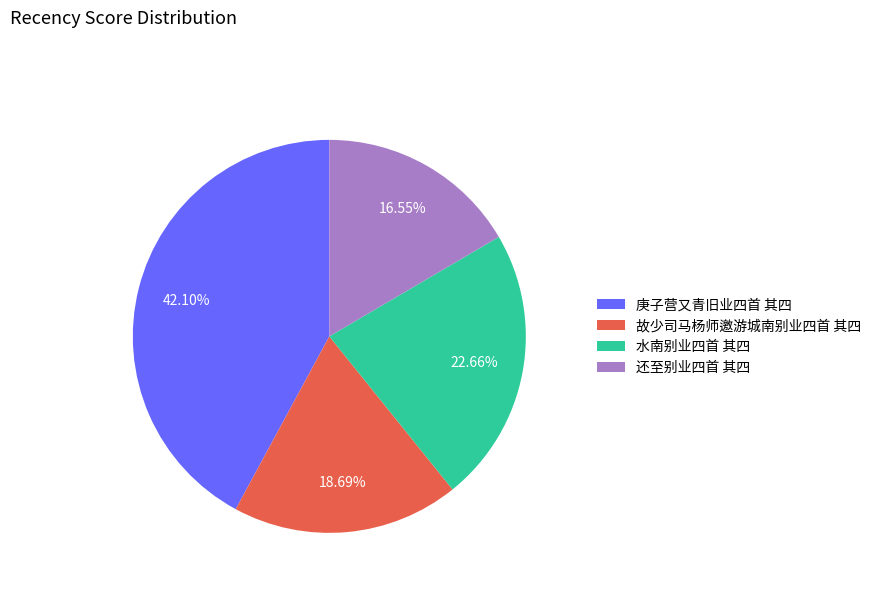

Is there a majority slice in this chart?

No